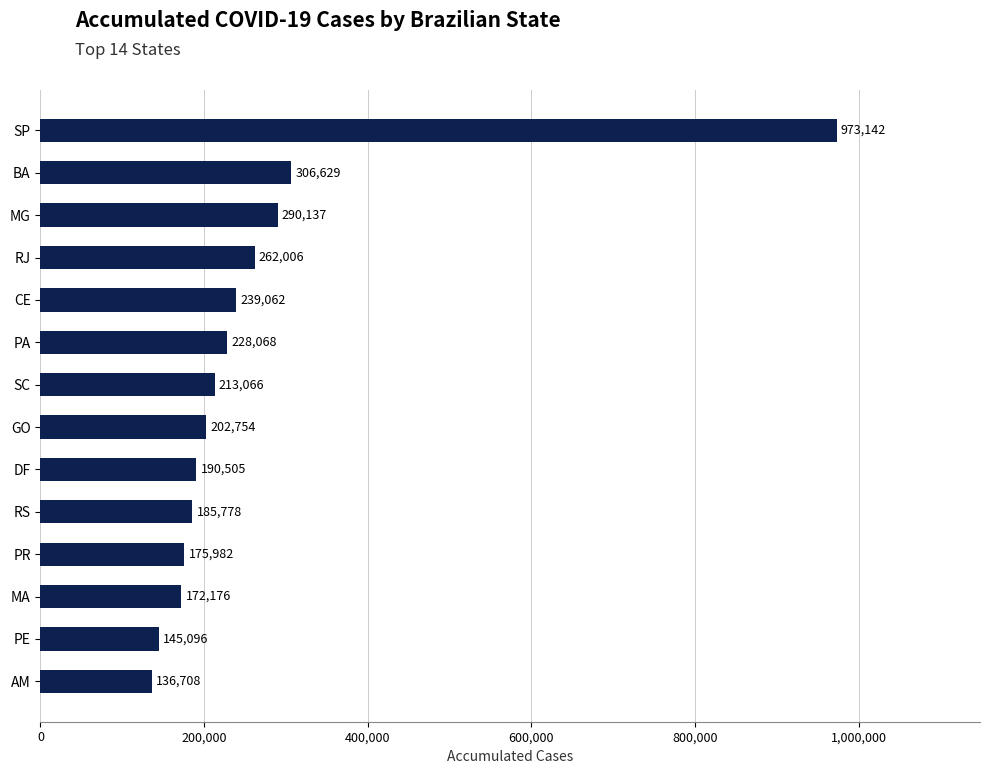

What position from the bottom is AM?

1